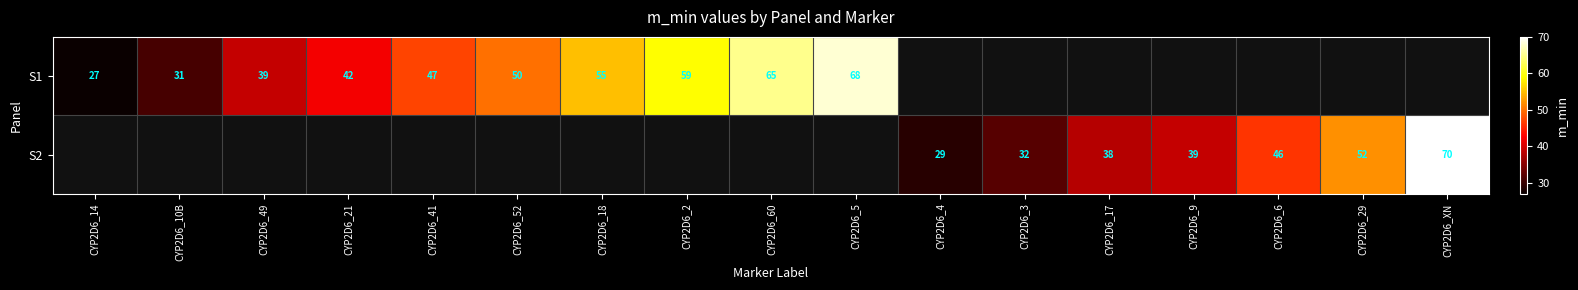

The value of S1 at CYP2D6_2 is 38. True or false?

False